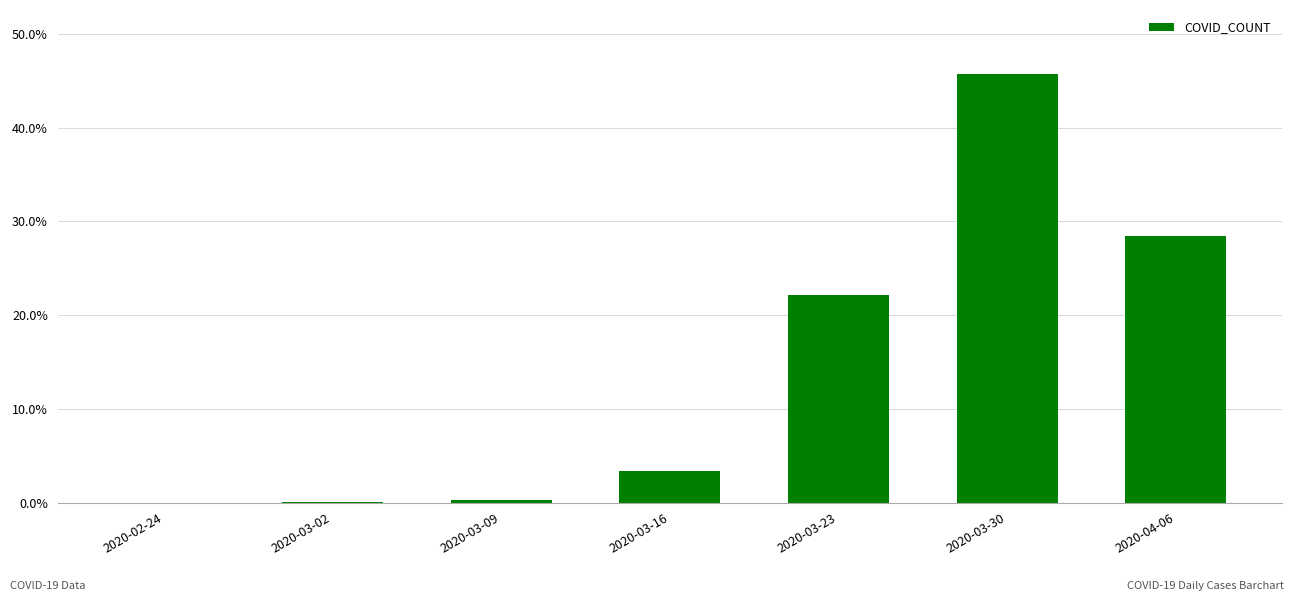

Where is the data nearest to the value 0?

2020-02-24